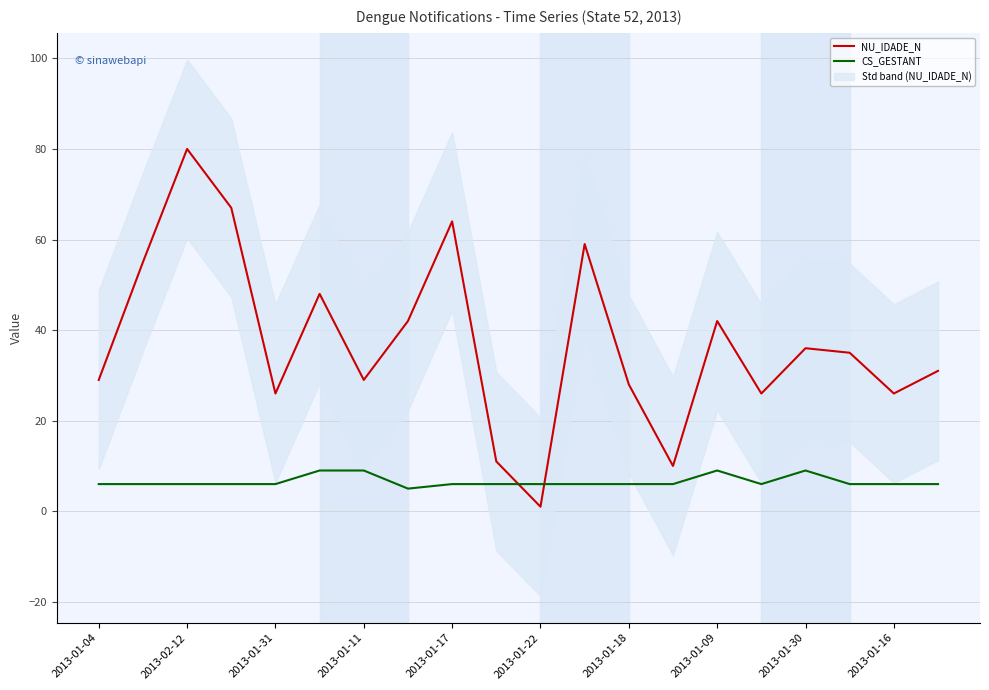

How many times do NU_IDADE_N and CS_GESTANT cross each other?

2